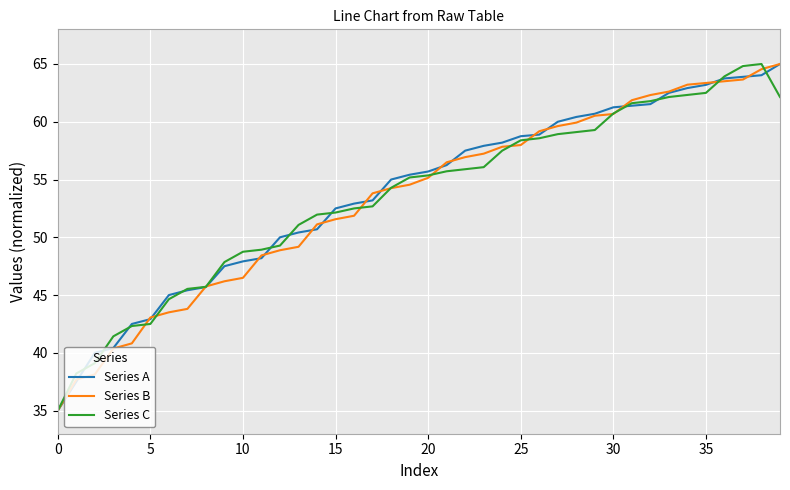

How many lines are shown in the chart?

3